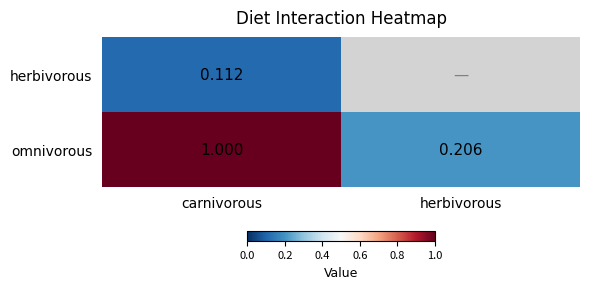

Which has a higher value, herbivorous or carnivorous?

carnivorous